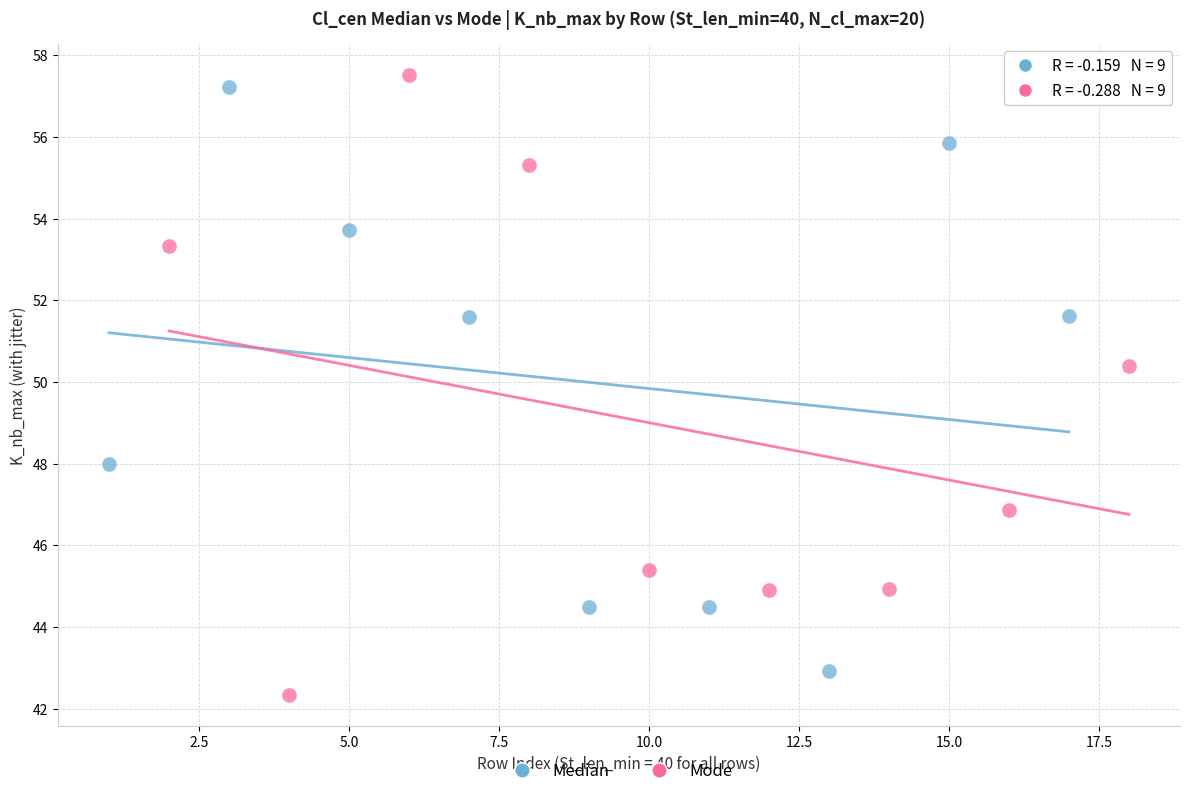

What are all the series names shown in the legend?

Median, Mode